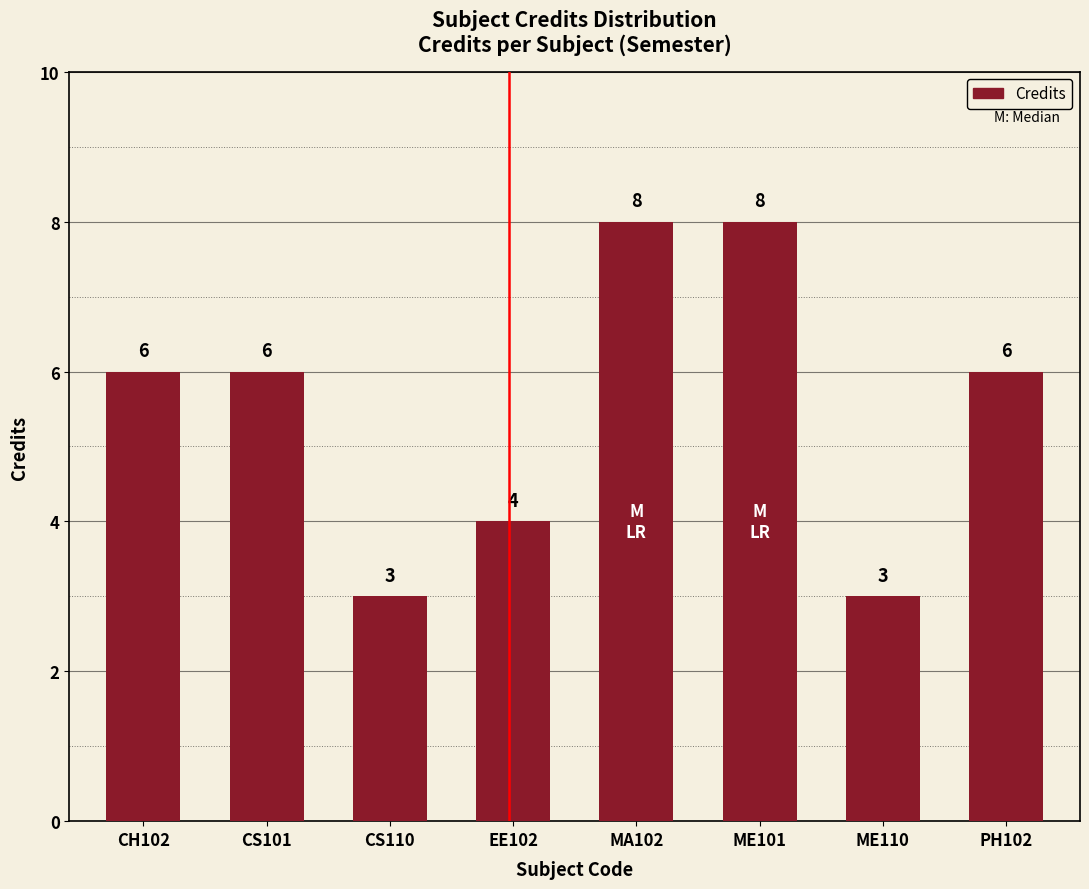

How many bars are there in total?

8